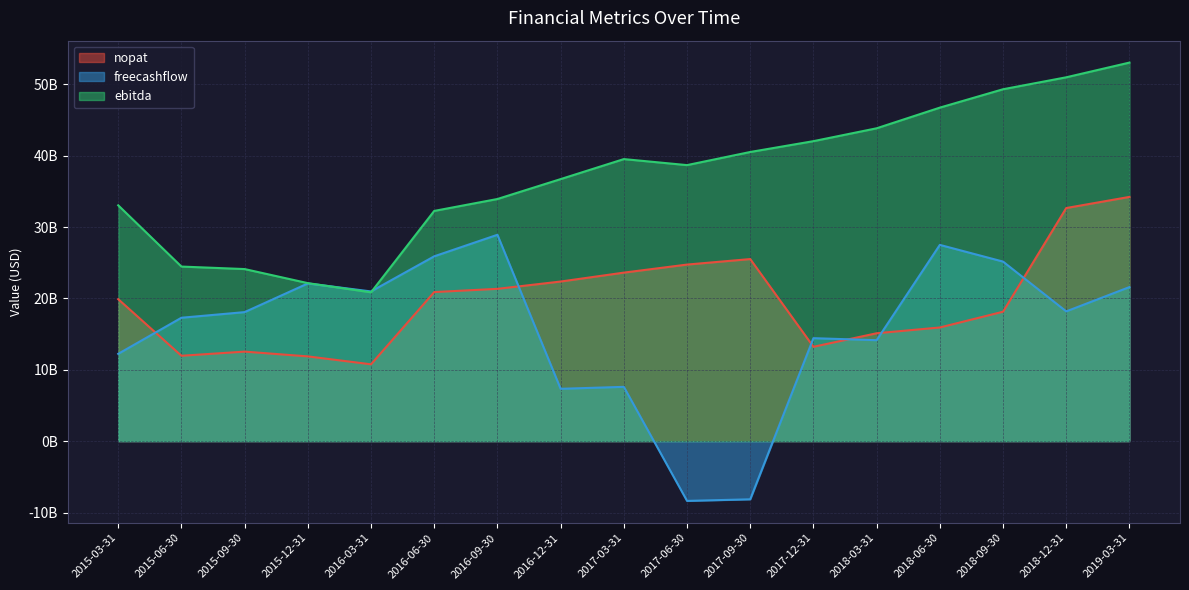

Rank the series by their maximum value, from highest to lowest.

ebitda, nopat, freecashflow